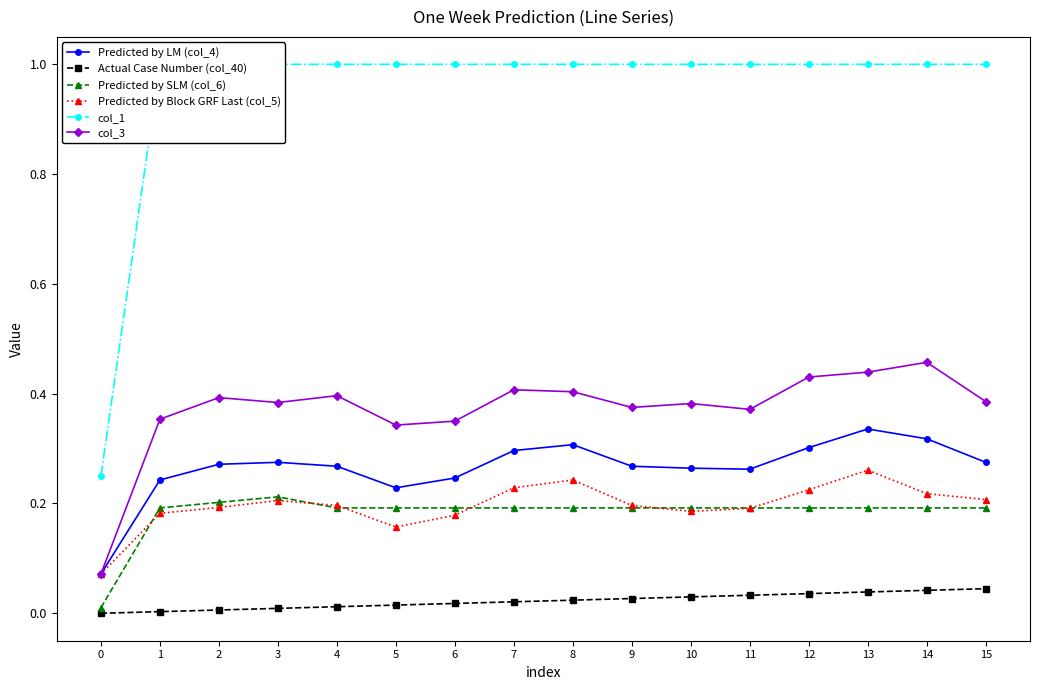

At how many categories does at least one series exceed 0?

16